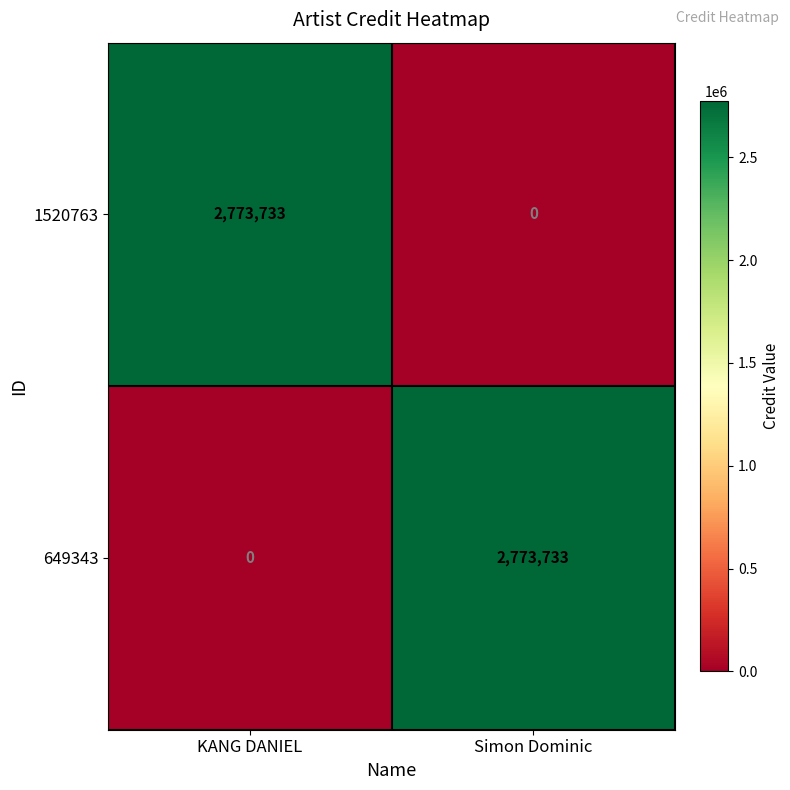

What is the total value across all series at Simon Dominic?

2773733